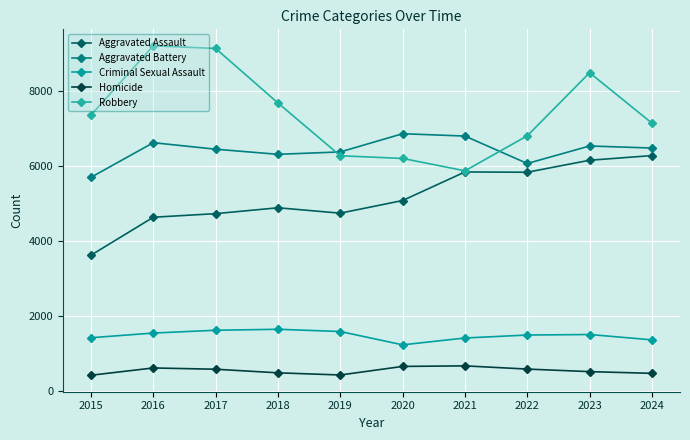

At how many categories does at least one series exceed 1052?

10